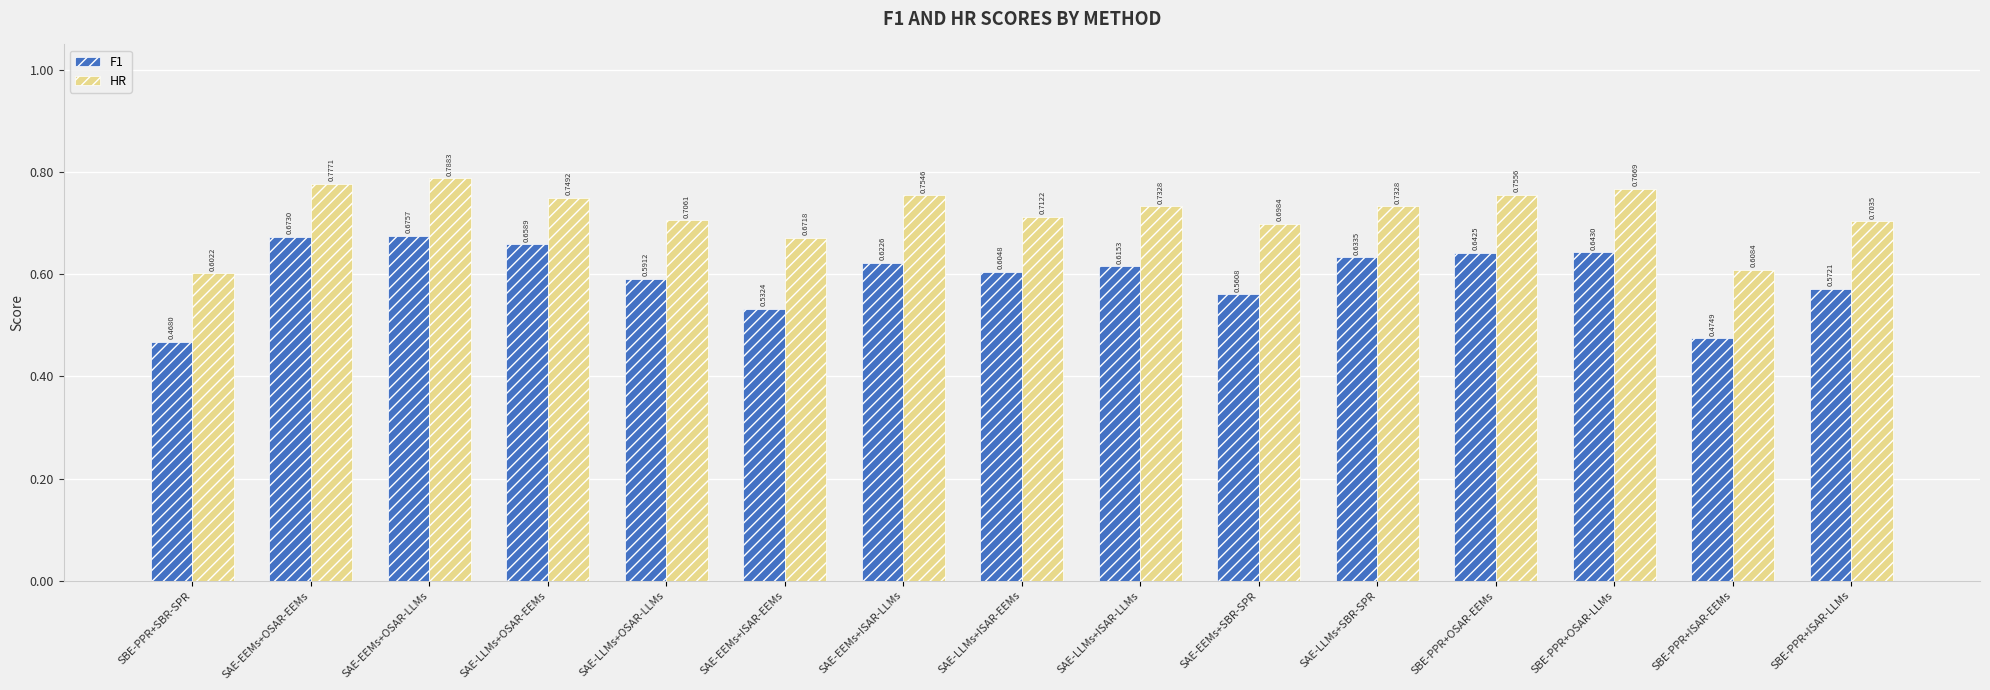

Between SAE-EEMs+OSAR-LLMs and SAE-LLMs+SBR-SPR, which series saw the biggest shift?

HR